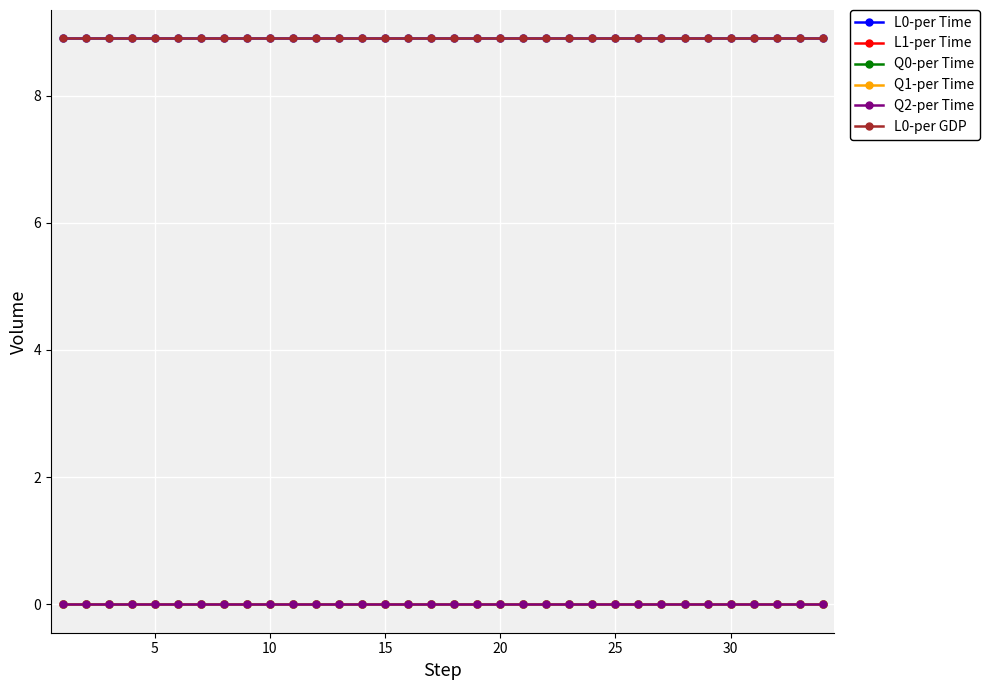

Is this an area chart (filled region under the line)?

No